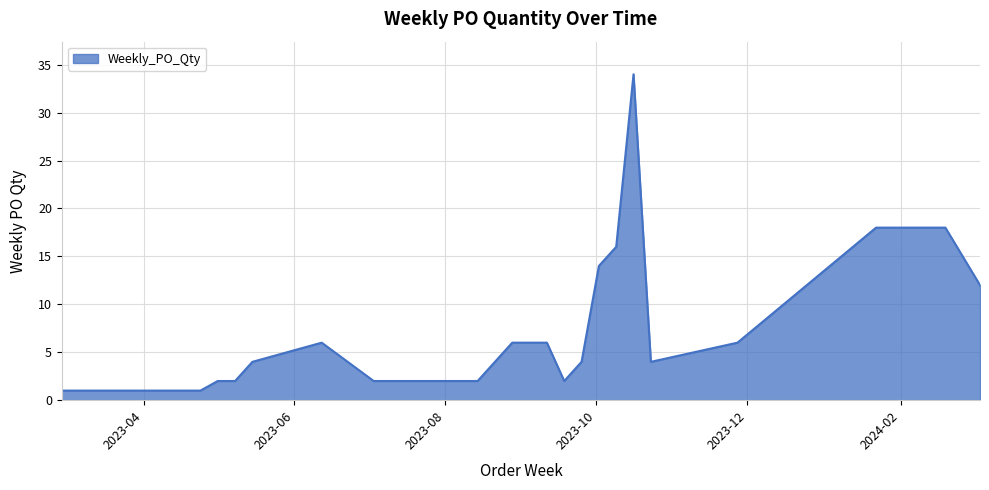

What is the maximum value shown in the chart?

34